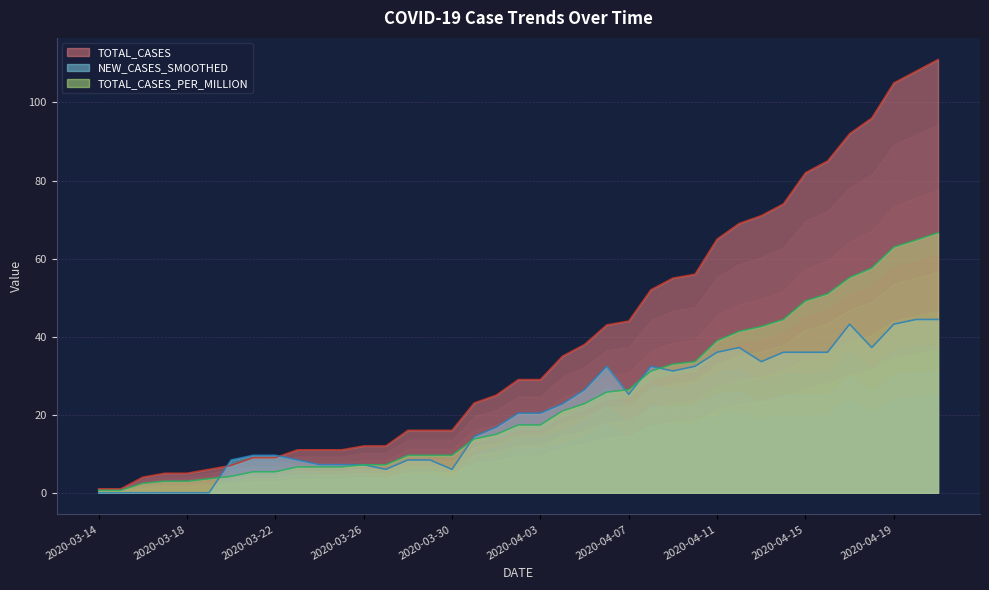

What is the label of the 24th point from the left?

2020-04-06